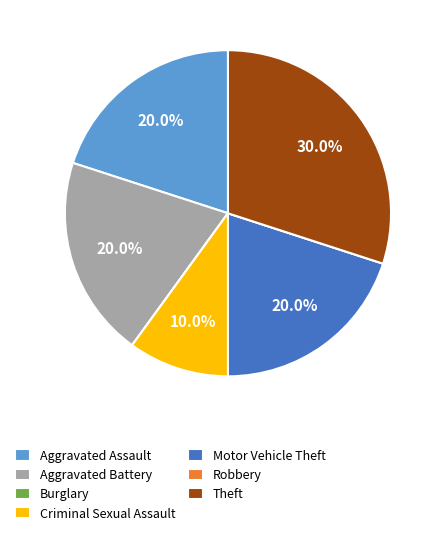

What is the ratio of the value at Aggravated Assault to the value at Theft?

0.7